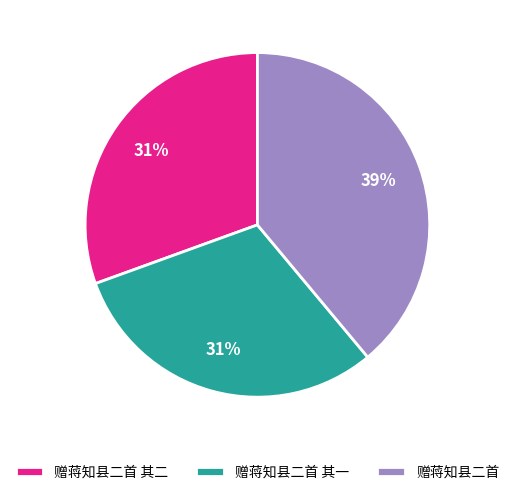

To the nearest percent, what percentage of the pie is 赠蒋知县二首 其一?

31%